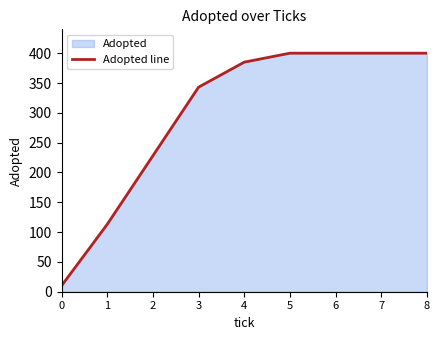

Does the chart have visible grid lines?

No